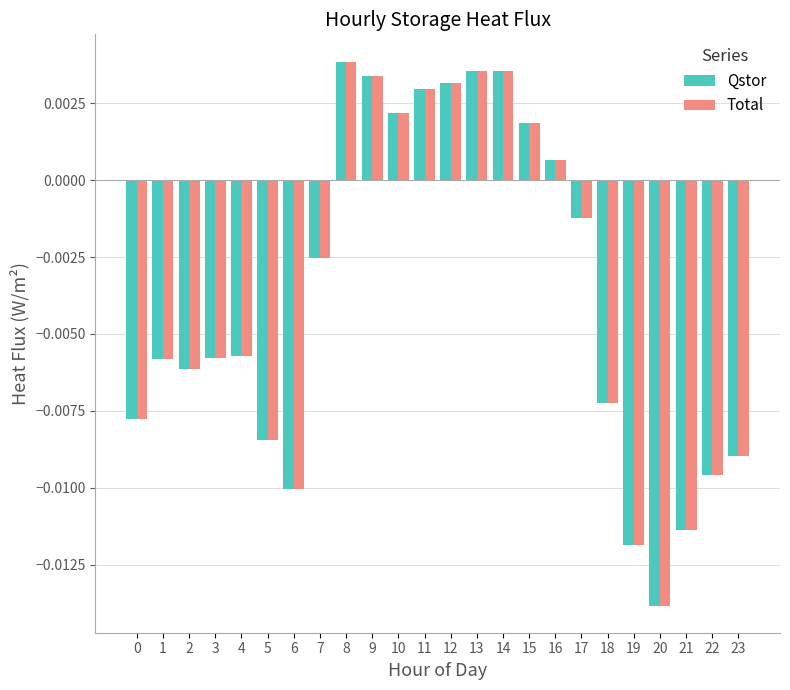

At how many categories does at least one series exceed 0?

9